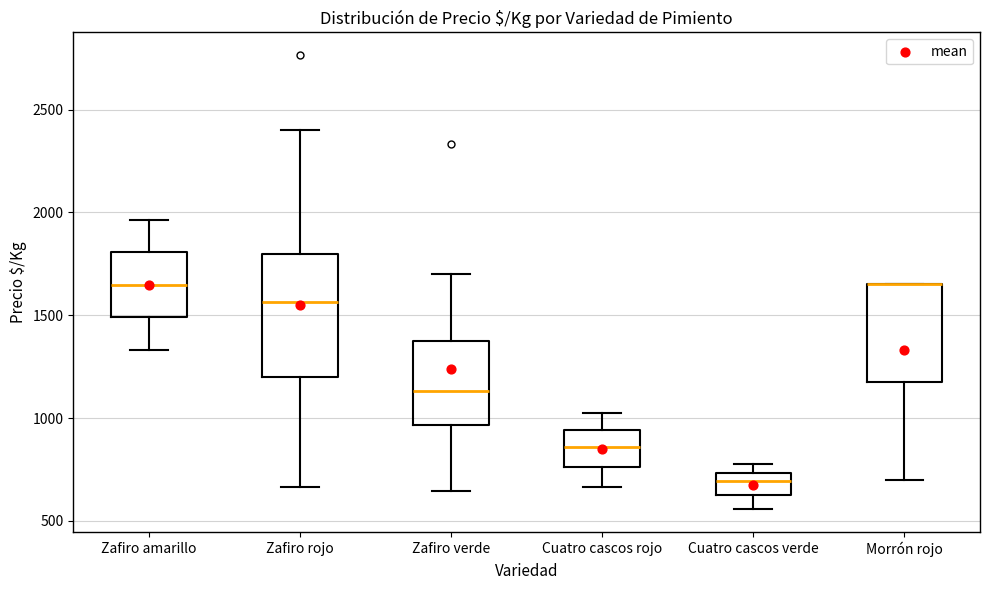

Comparing the boxes themselves (not the whiskers), which one is the tallest?

Zafiro rojo